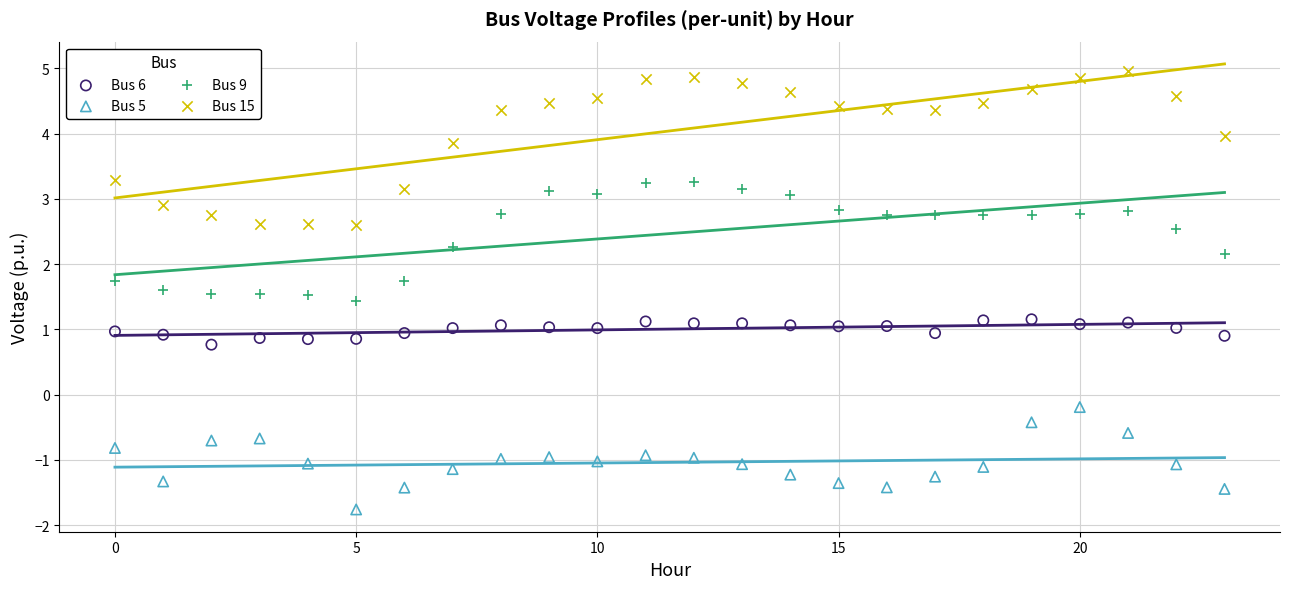

Across all data points, what is the range of Y values (max minus min)?

6.7